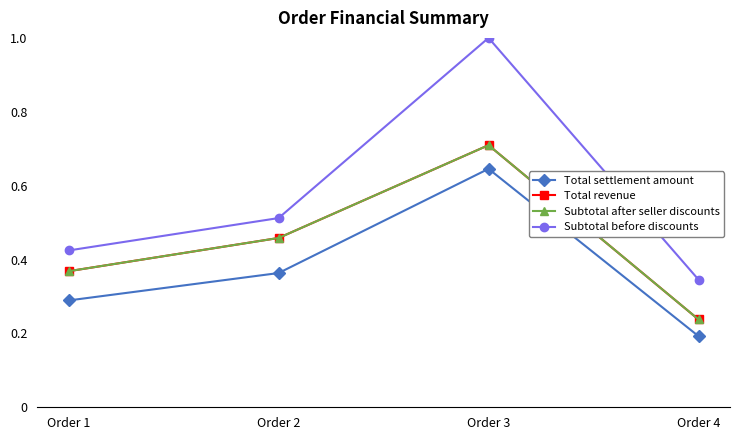

What is the greatest value displayed?

1.0